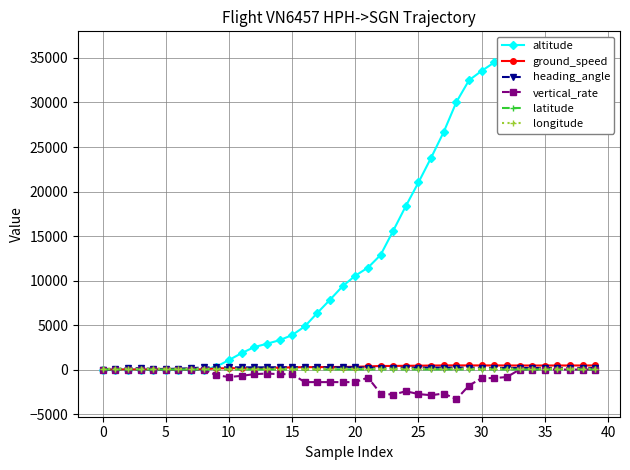

Between 16 and 20, which series saw the biggest shift?

altitude